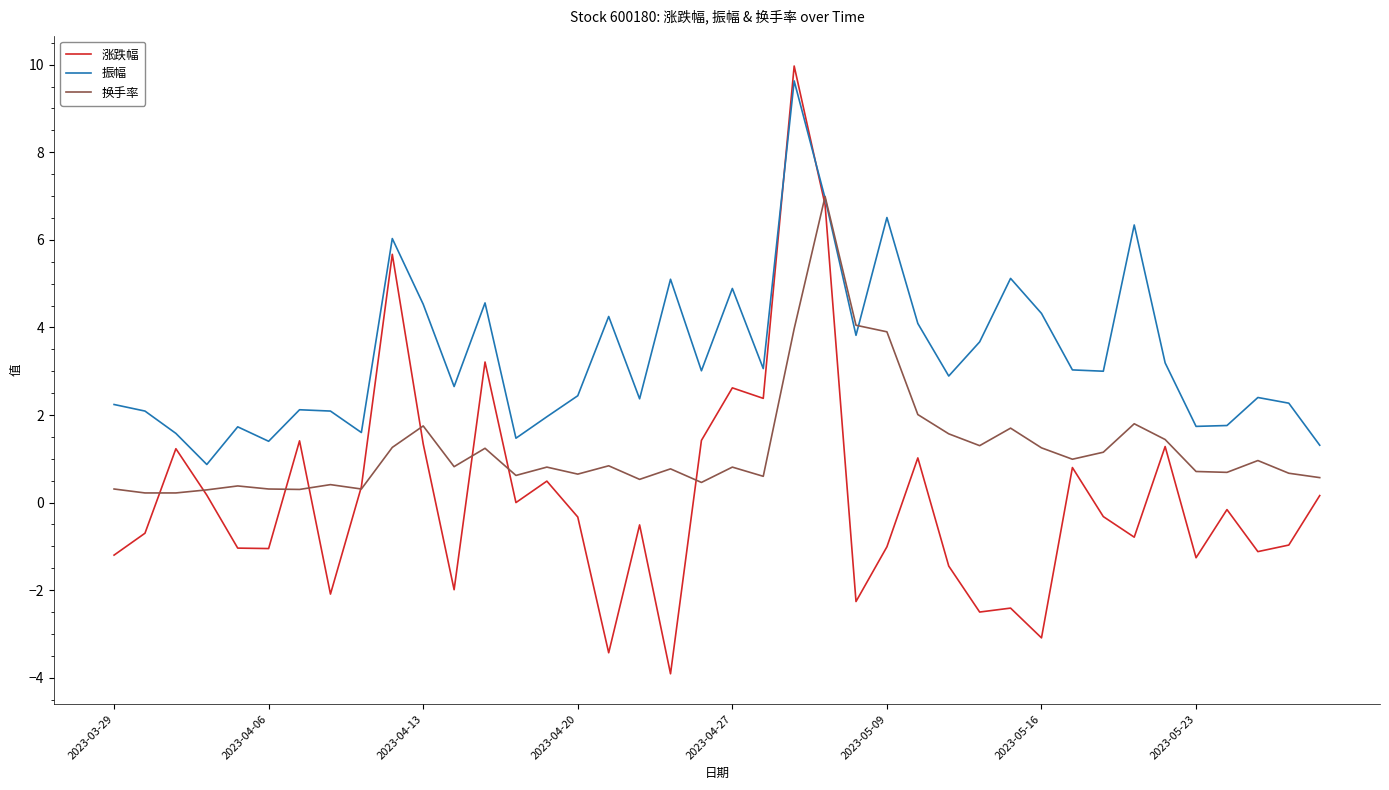

After their last crossing, which series has the higher values: 换手率 or 振幅?

振幅